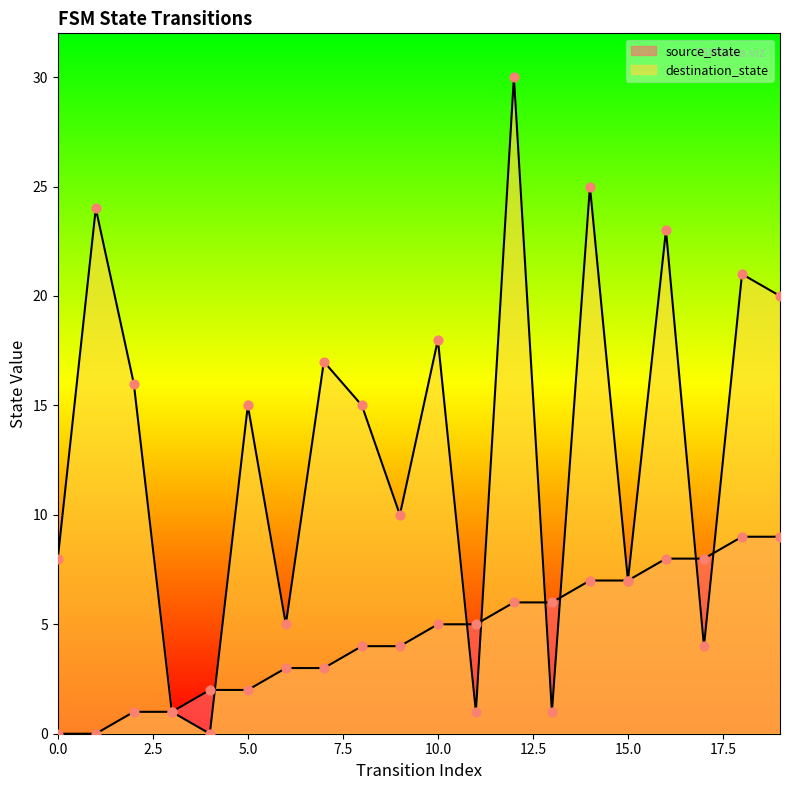

Is the value of destination_state at 3 greater than the value of source_state at 10?

No